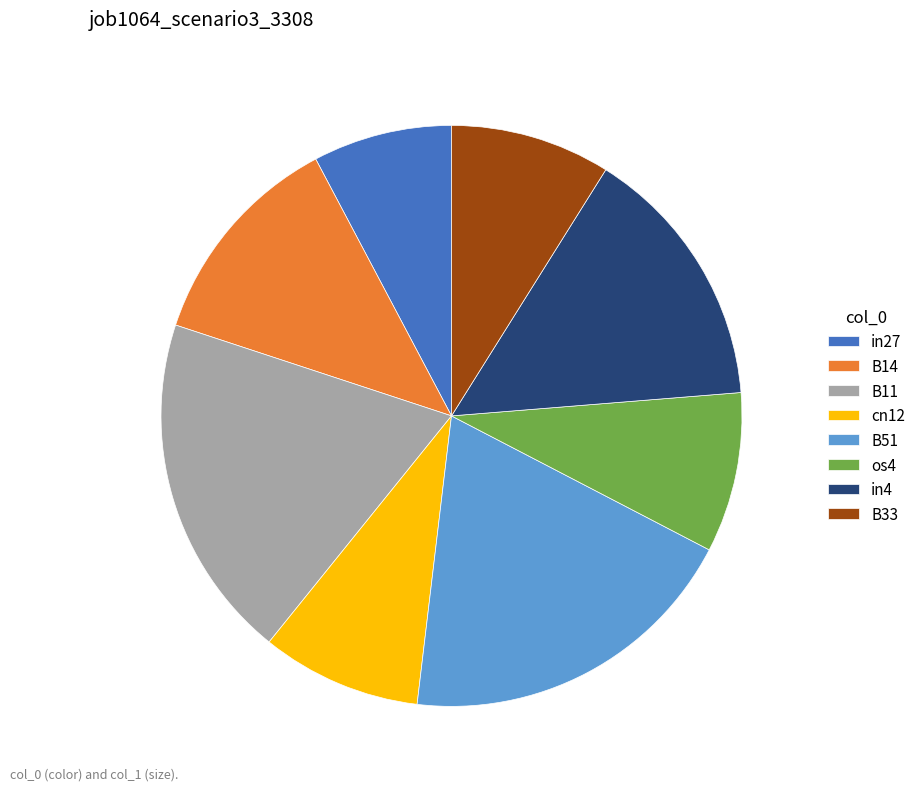

Is the sum of B14 and in4 greater than half?

No